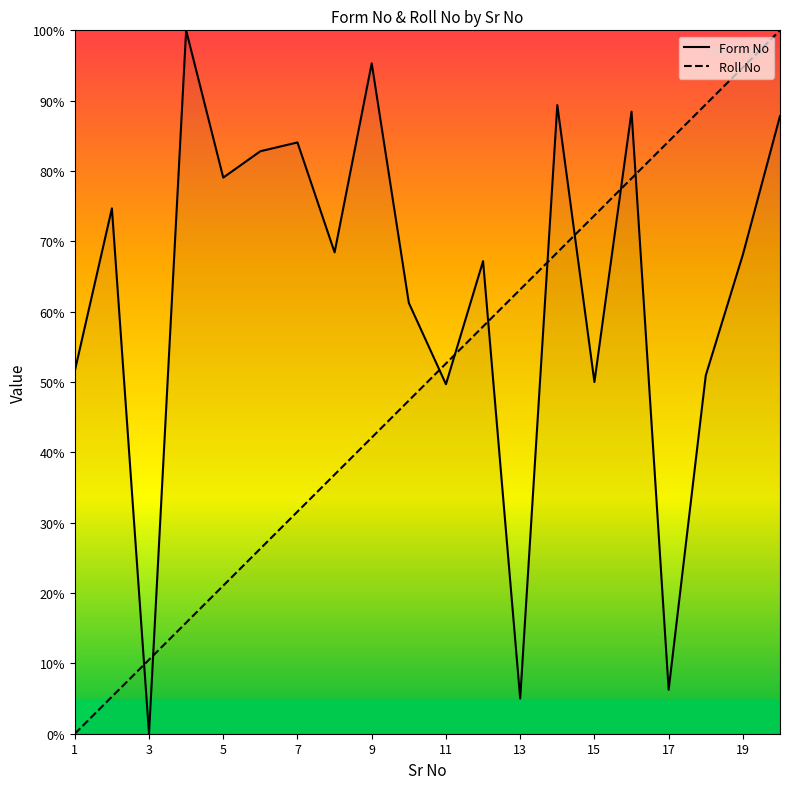

What is the greatest value displayed?

100.0